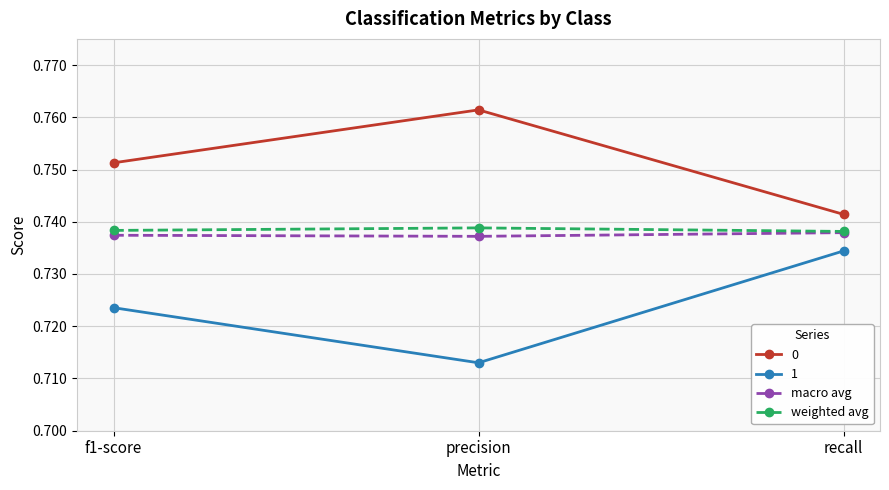

At which category does the chart reach its peak across all series?

precision